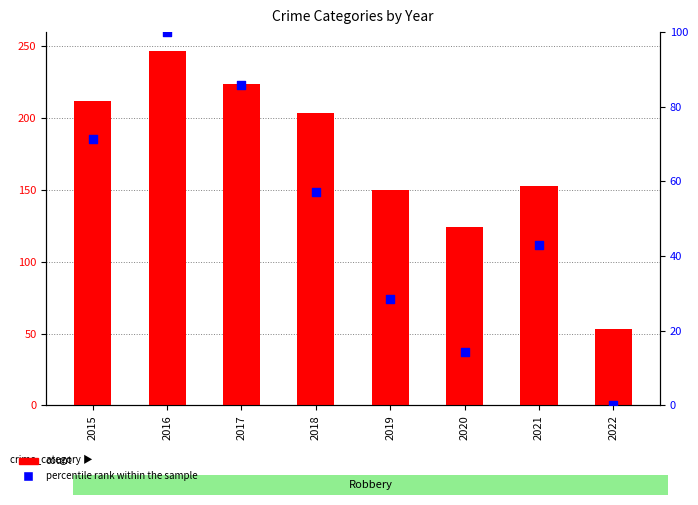

Is the value of count at 2019 greater than the value of percentile rank within the sample at 2022?

Yes